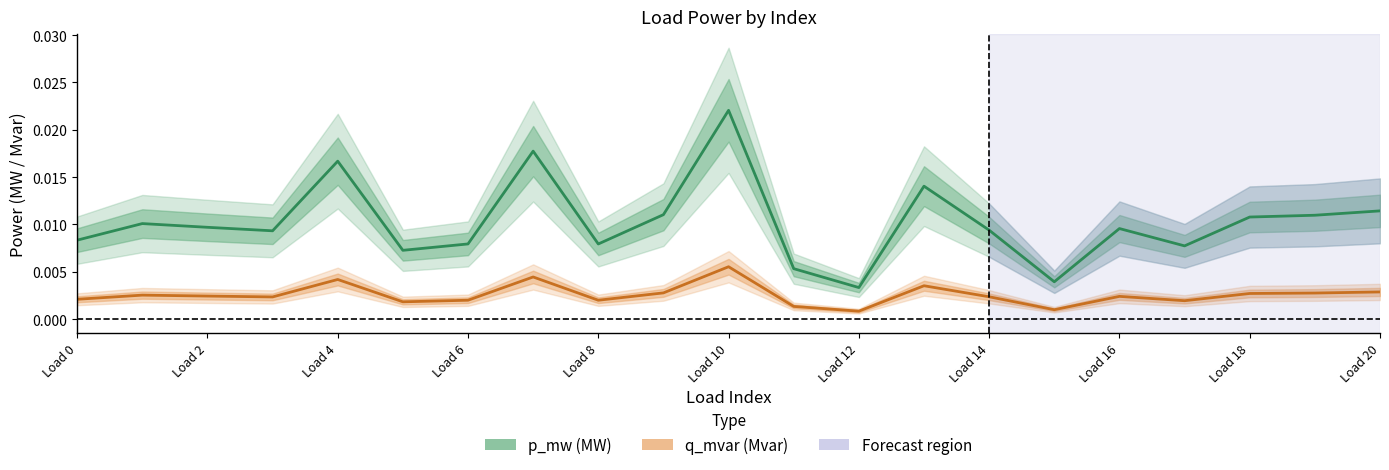

At which category is the sum across all series the highest?

Load 10